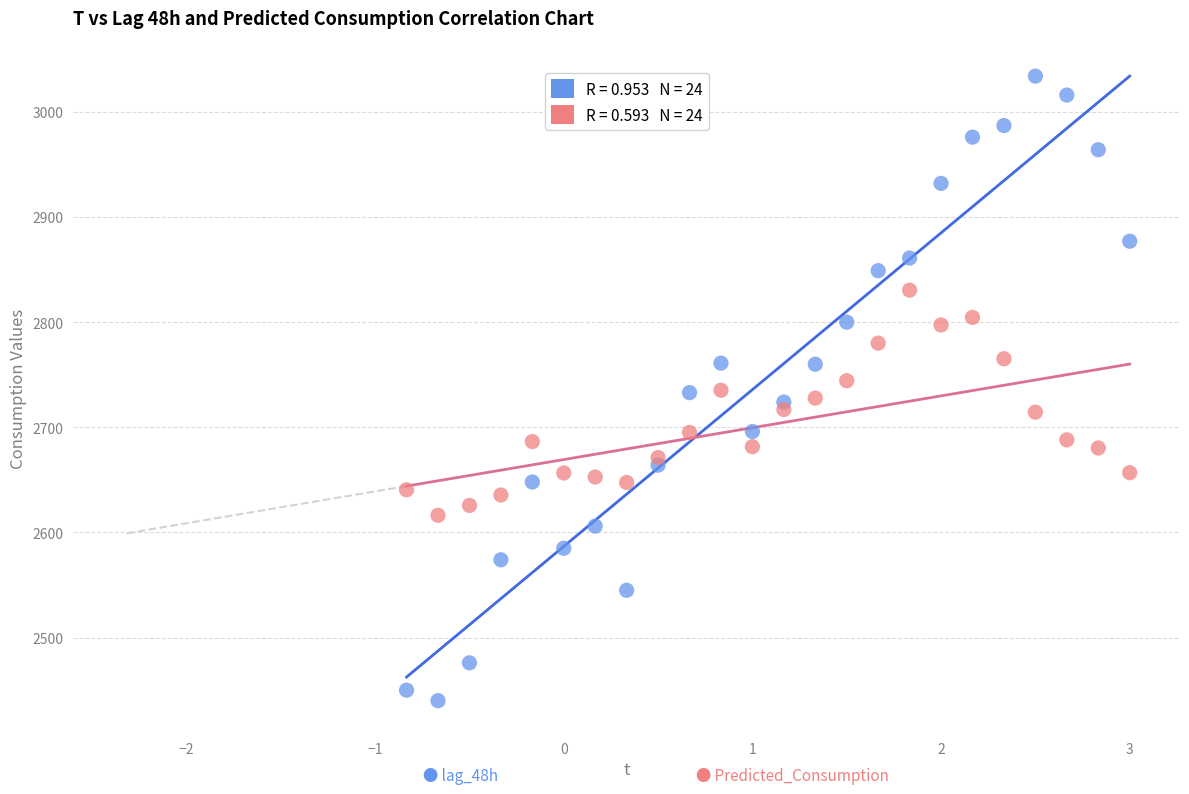

Across all data points, what is the range of Y values (max minus min)?

594.0